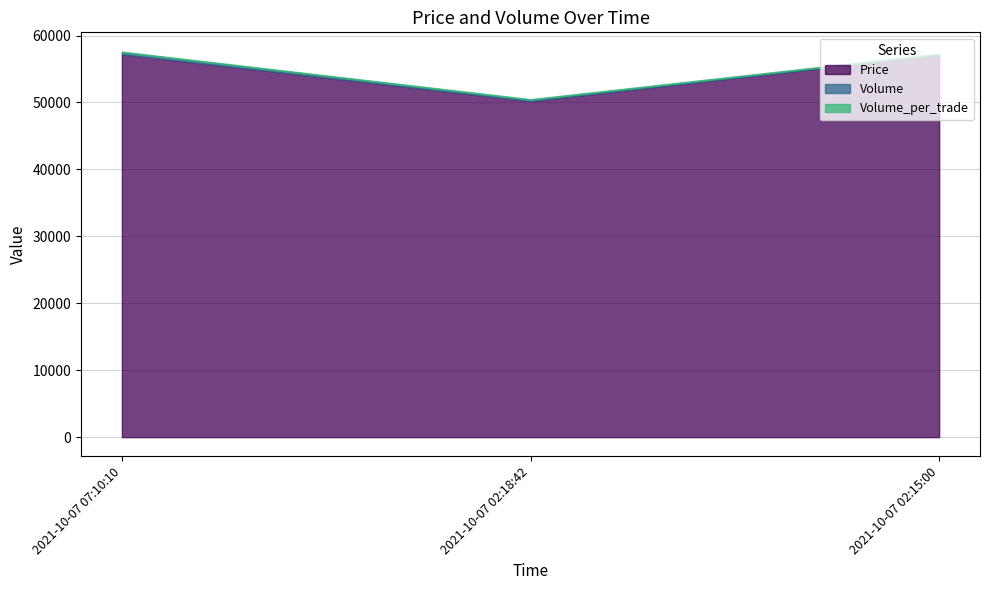

The value of Volume_per_trade at 2021-10-07 02:15:00 is 100. True or false?

True